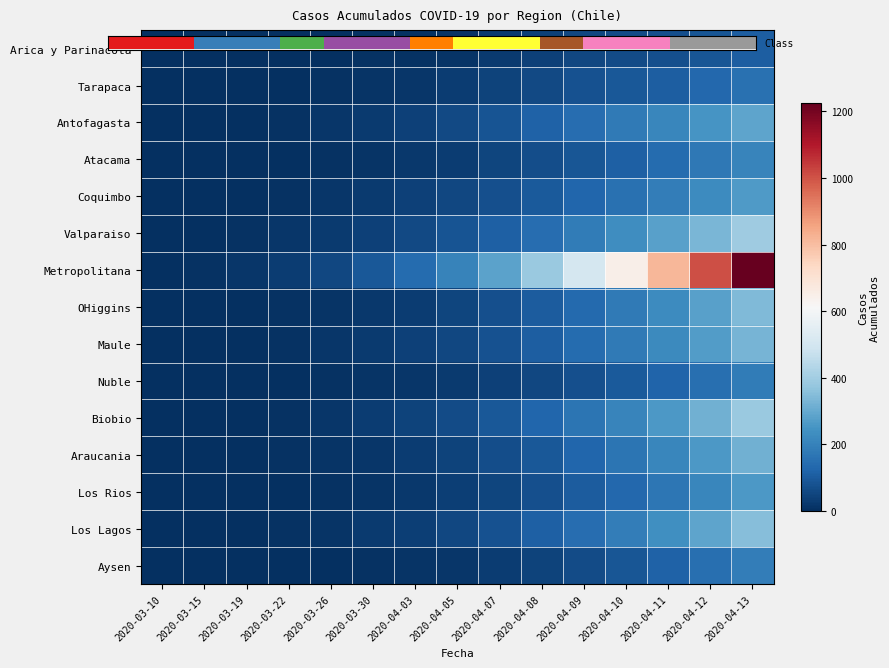

What is the total value across all series at 2020-03-19?

48